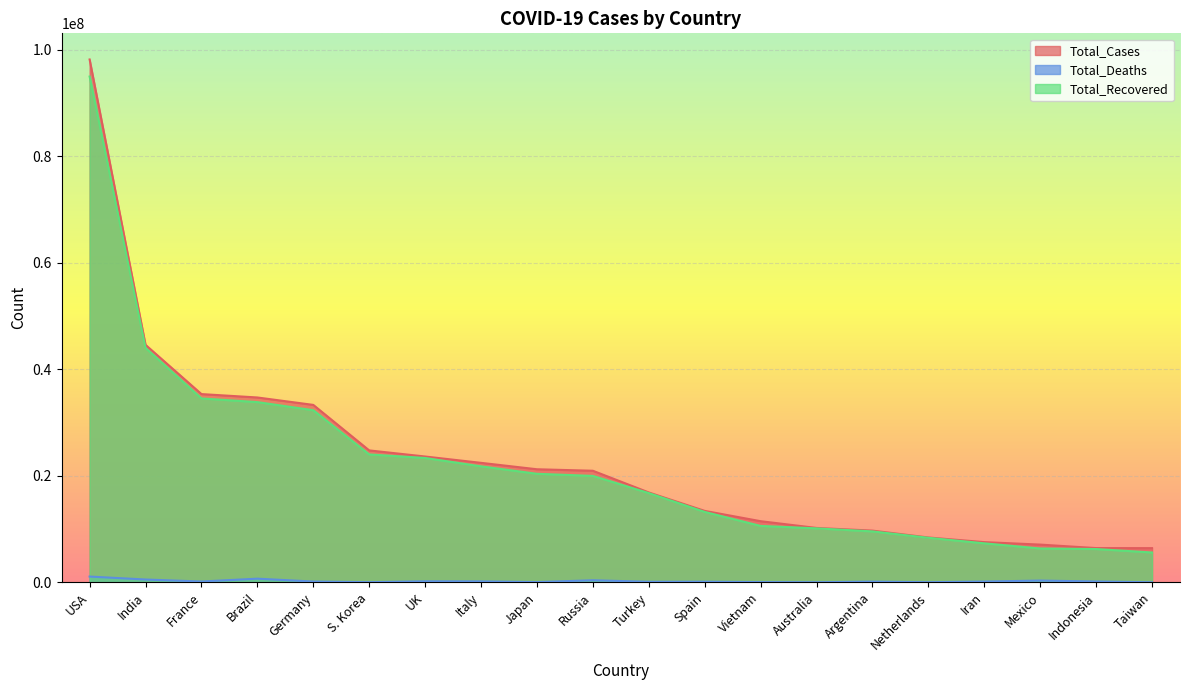

Reading left to right, extract all data points from this chart.

Total_Cases: 98166904	44587307	35342950	34706757	33312373	24769101	23621952	22432803	21229216	20948470	16873793	13412263	11477886	10209239	9708420	8422336	7548320	7084488	6429767	6417941
Total_Deaths: 1084282	528629	155078	686027	149948	28406	189919	177054	44678	387163	101139	114084	43148	14984	129897	22643	144421	330065	158093	11003
Total_Recovered: 94962112	44019095	34527115	33838636	32315200	24013461	23347871	21779604	20380089	19979763	16754301	13218892	10590917	10133494	9563348	8362464	7325370	6353953	6253317	5603195